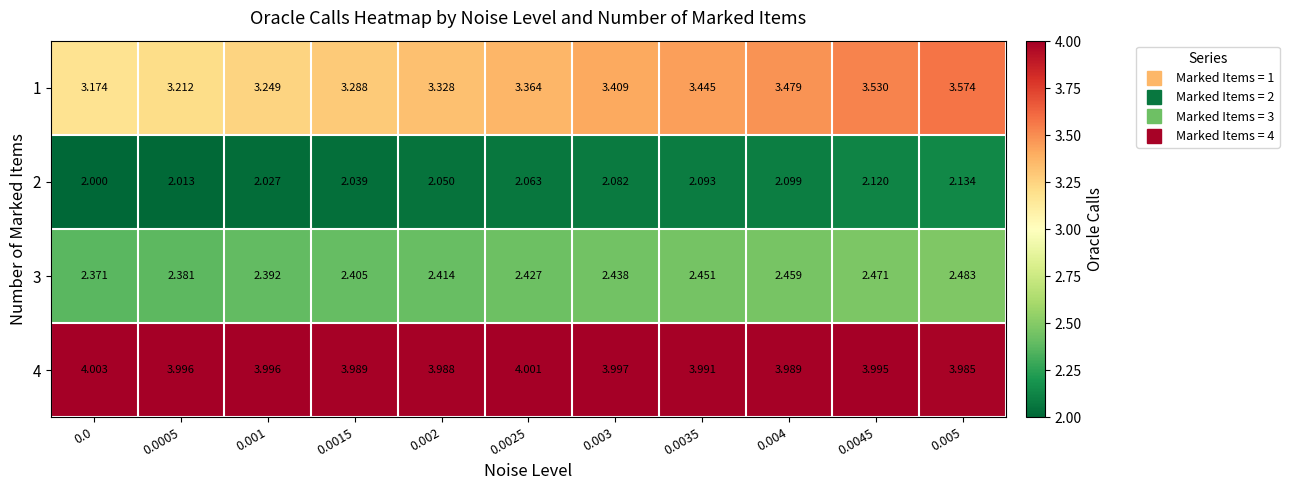

What is the spread (max minus min) of values at 0.003?

1.9